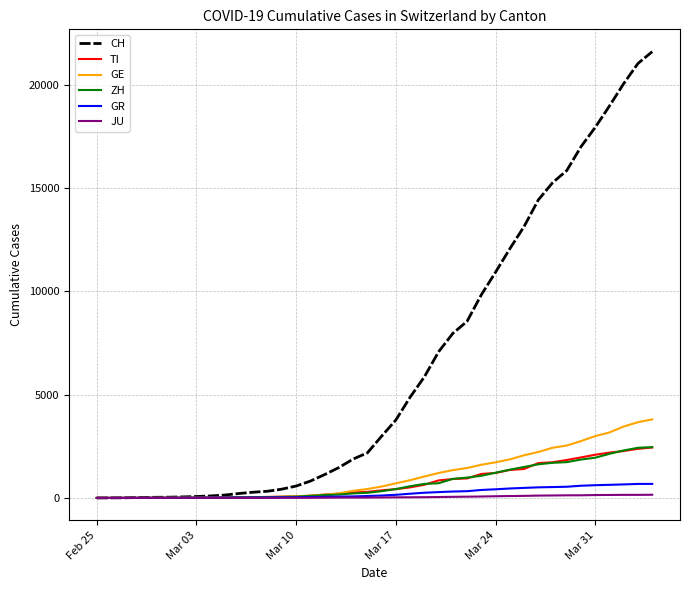

What is the maximum value shown in the chart?

21605